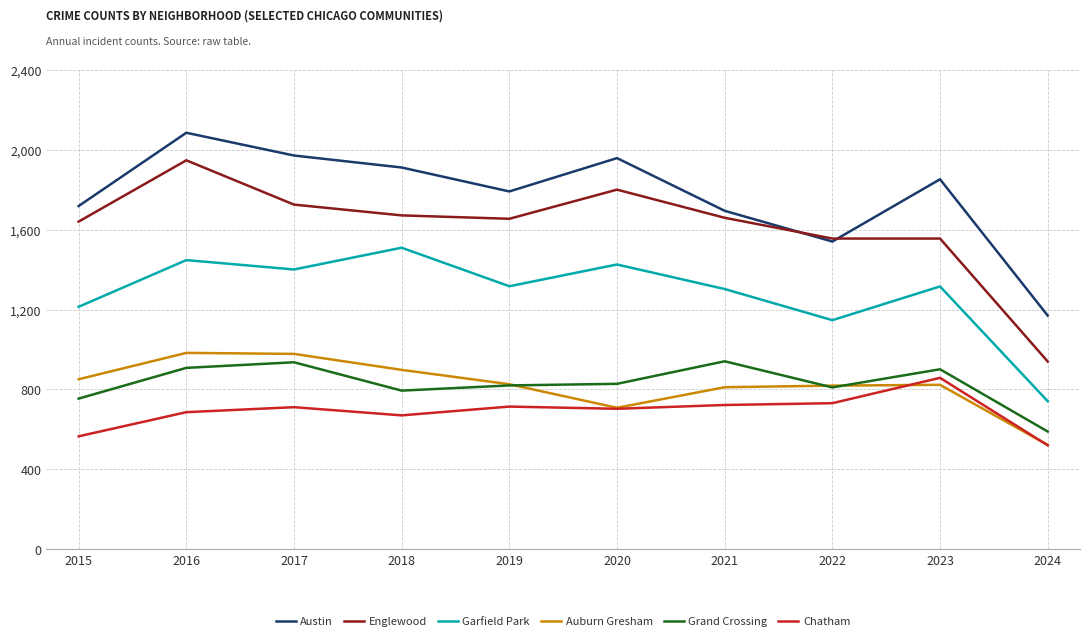

Is it true that Chatham equals 1198 at 2022?

False